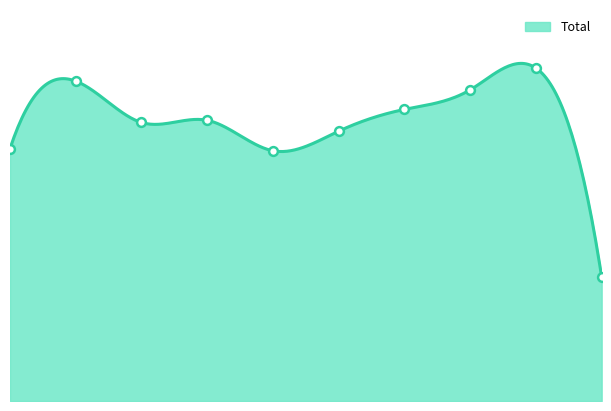

What is the change in value from 2015 to 2017?

+12